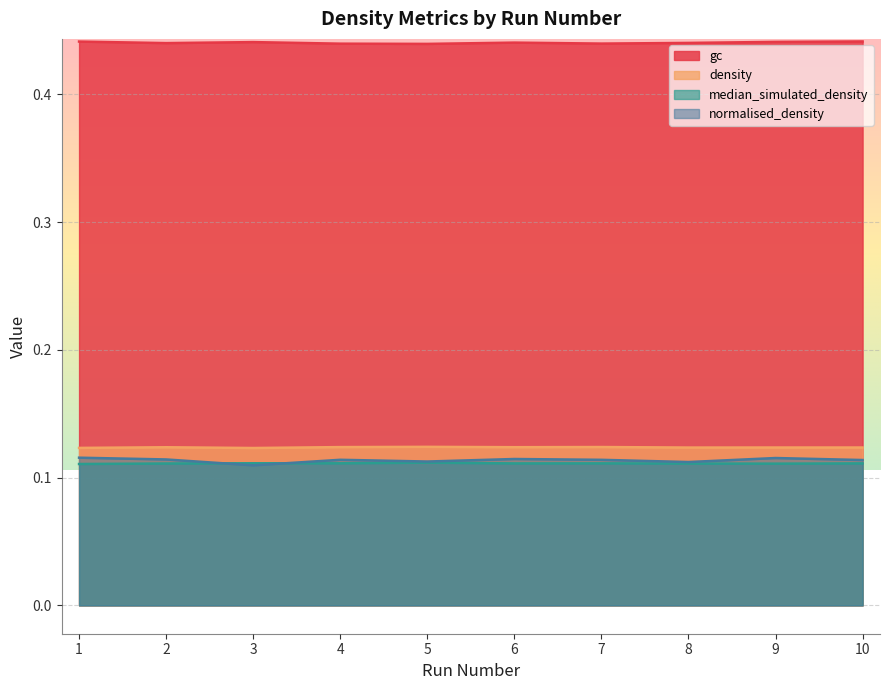

What is the lowest value of the gc series?

0.4